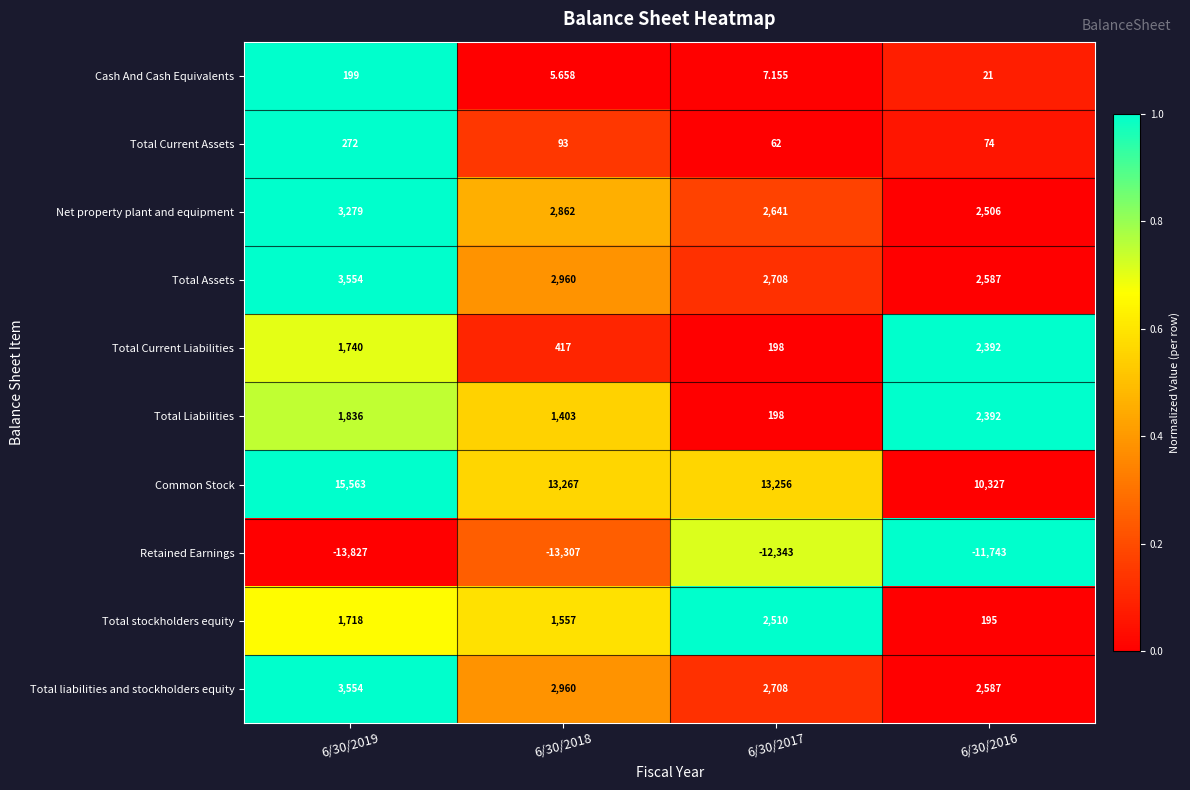

Which series has the widest spread of values?

Common Stock